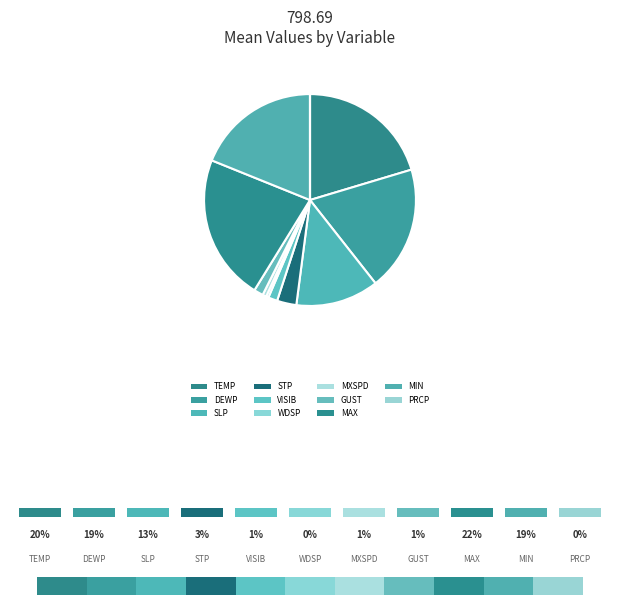

To the nearest percent, what percentage of the pie is TEMP?

20%